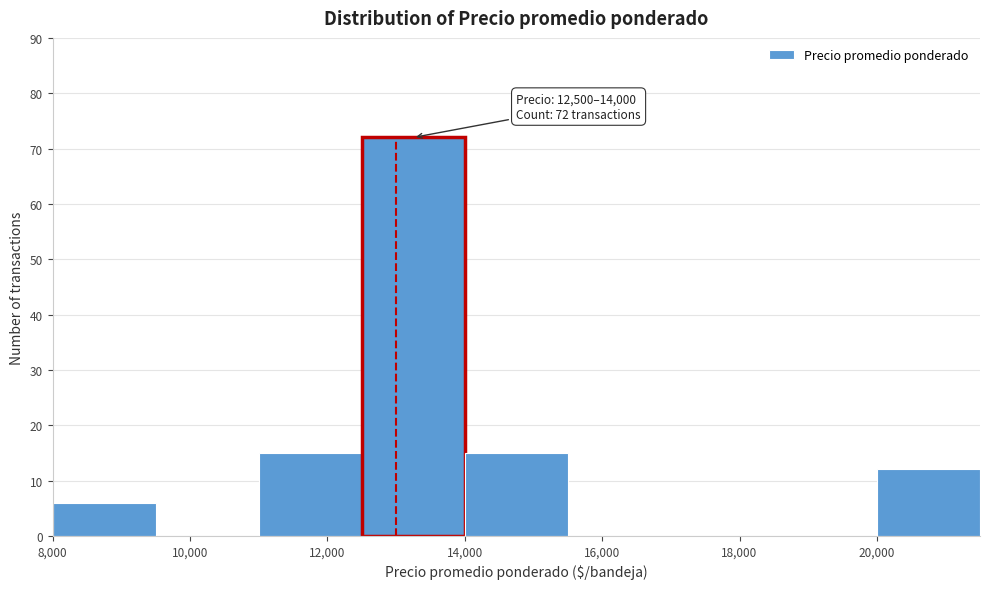

Over which range of the x-axis is the bar tallest?

12500 to 14000